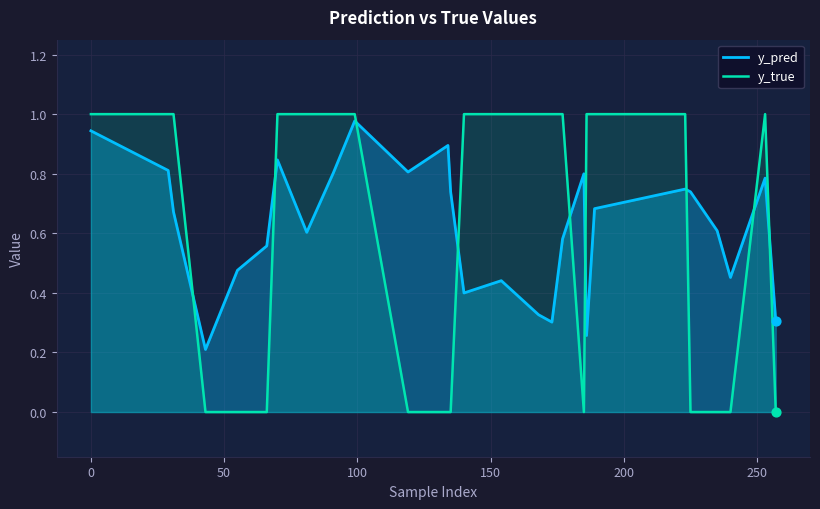

What are all the series names shown in the legend?

y_pred, y_true